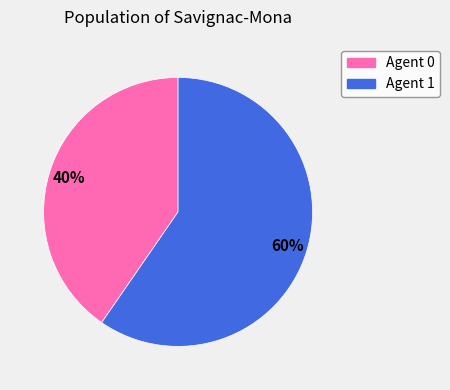

How many slices are in this pie chart?

2